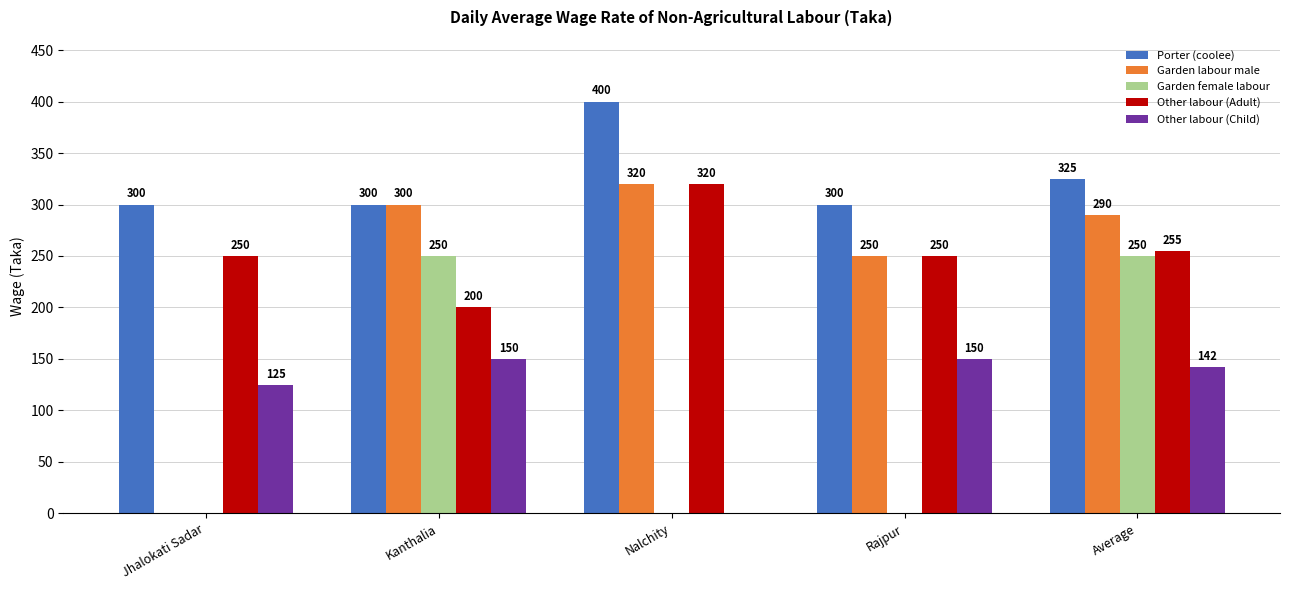

What is the total value across all series at Kanthalia?

1200